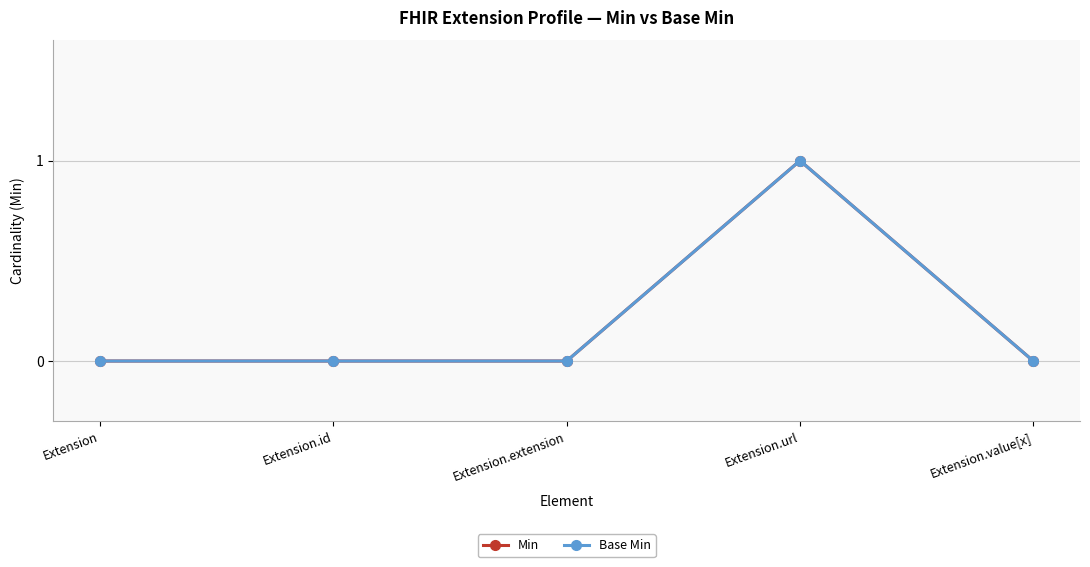

Is this an area chart (filled region under the line)?

No